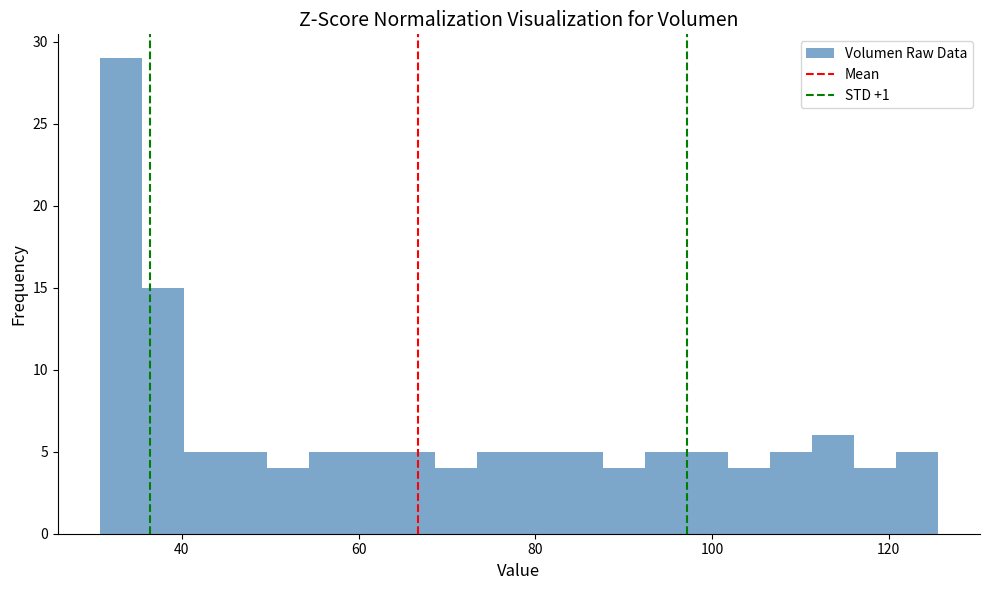

Around what value on the x-axis is the tallest bar? Give the approximate position of its centre, as read against the axis.

34